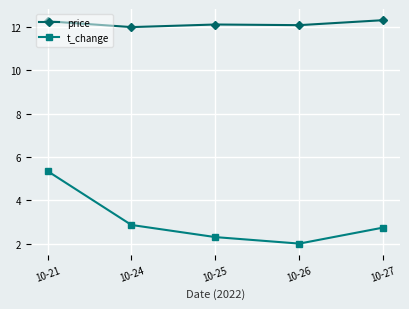

How many lines are shown in the chart?

2